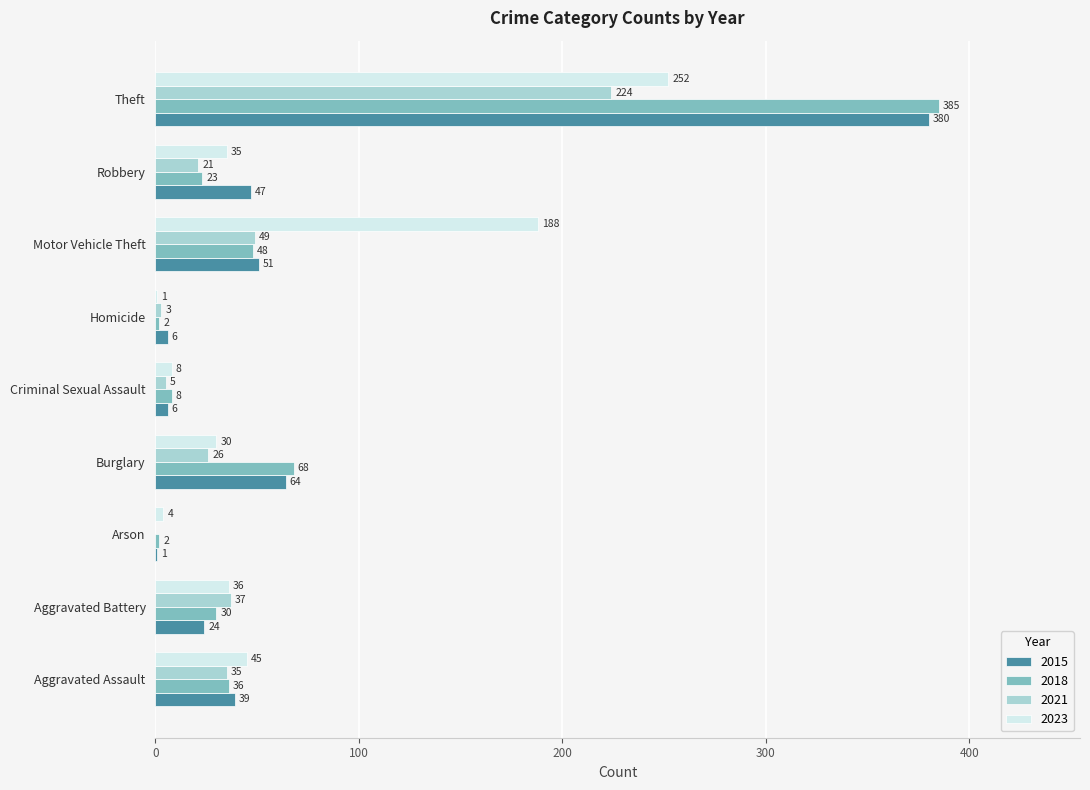

Which series changed the most between Arson and Criminal Sexual Assault?

2018